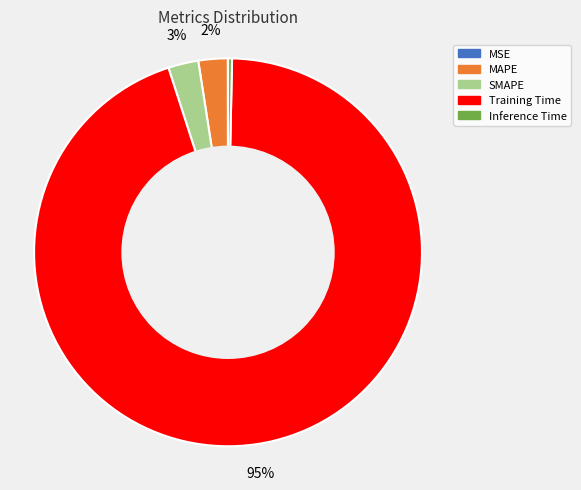

Which category has the biggest portion of the pie?

Training Time